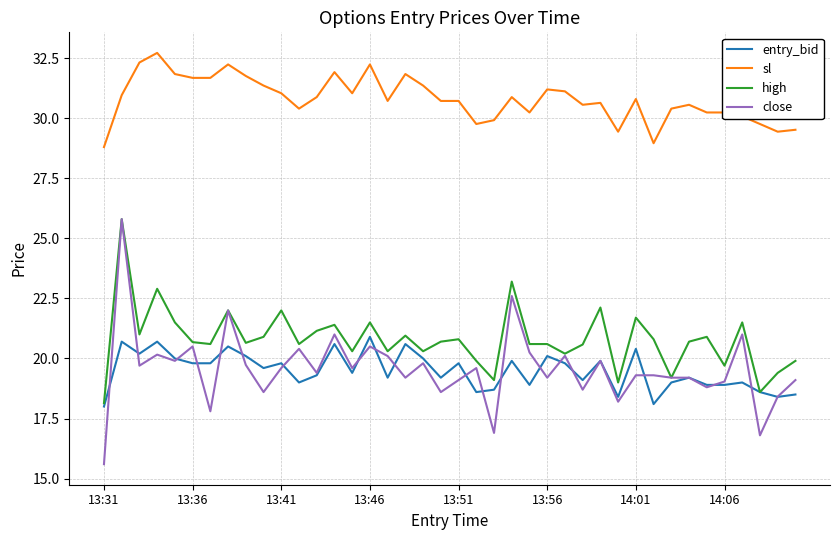

Which series has the largest range (max minus min)?

close